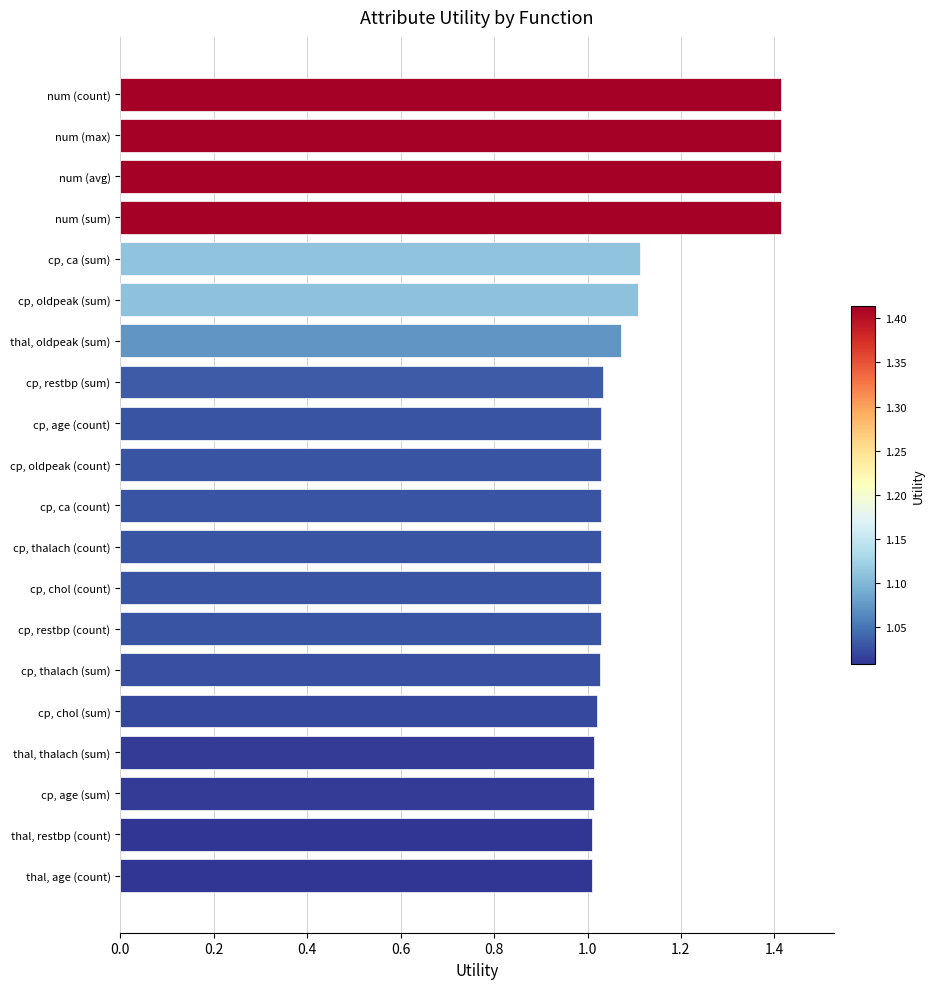

The value at num (max) is 1.4. True or false?

True